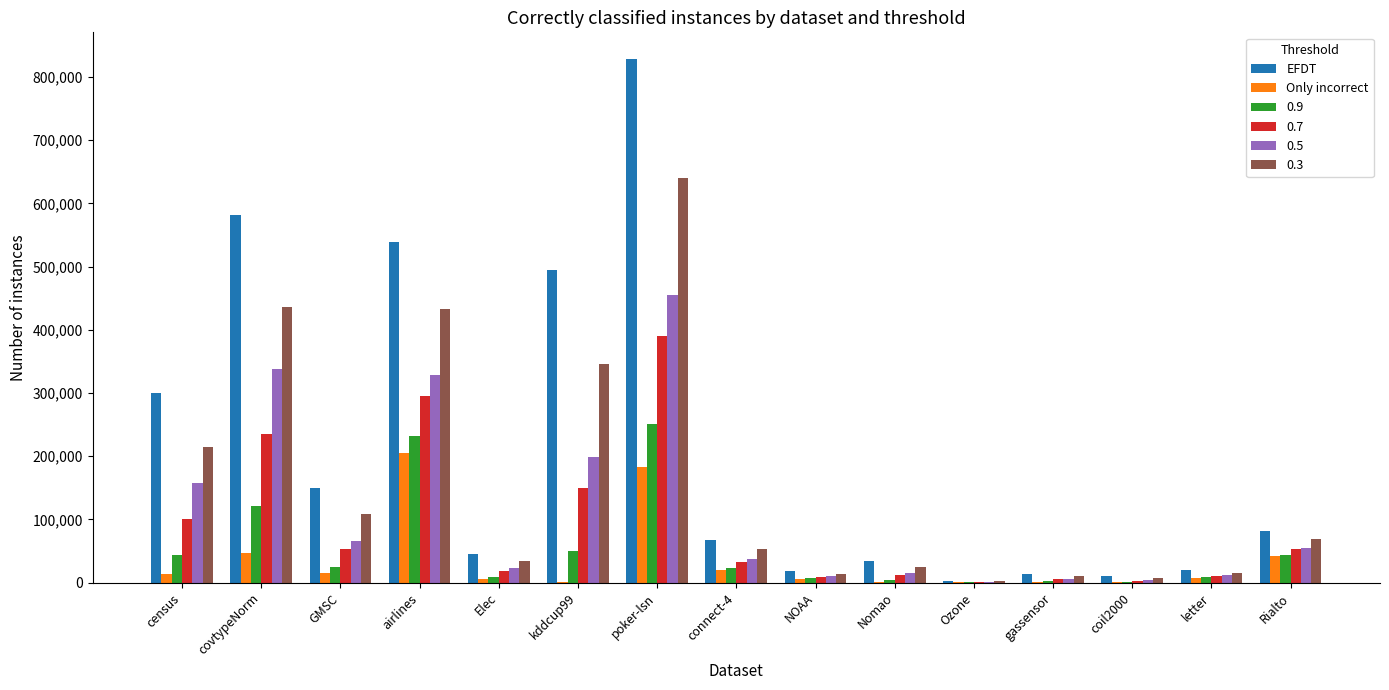

What is the total value across all series at GMSC?

417893